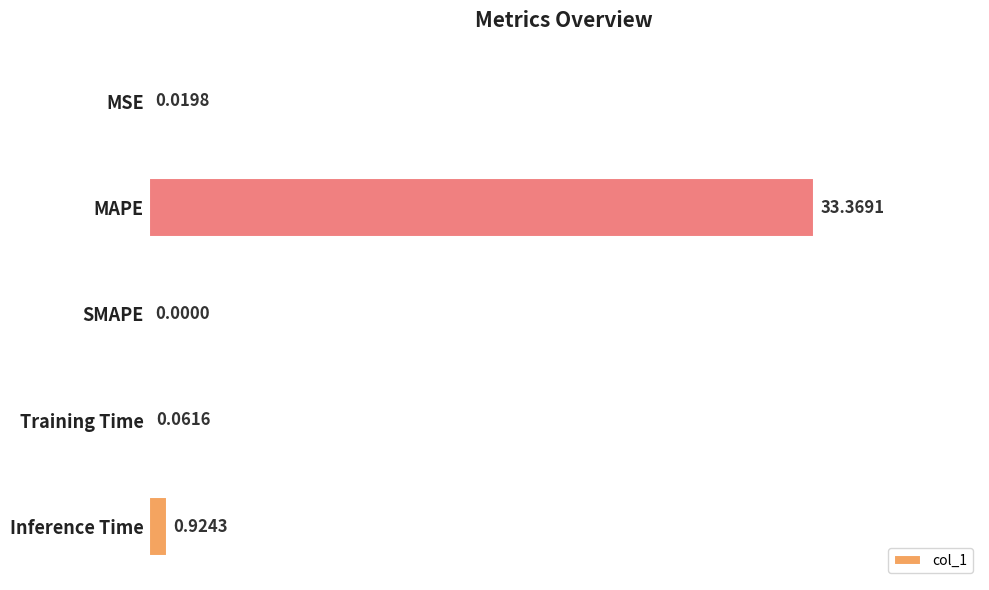

Are the bars horizontal?

Yes